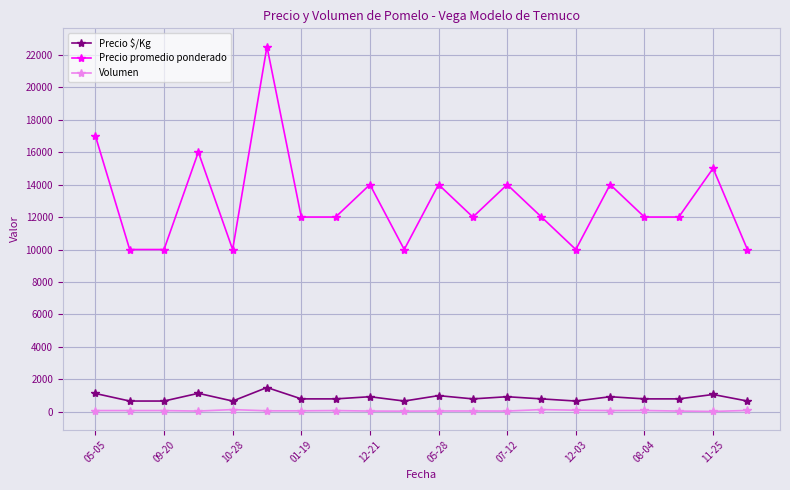

True or false: Volumen and Precio promedio ponderado intersect in this chart.

False